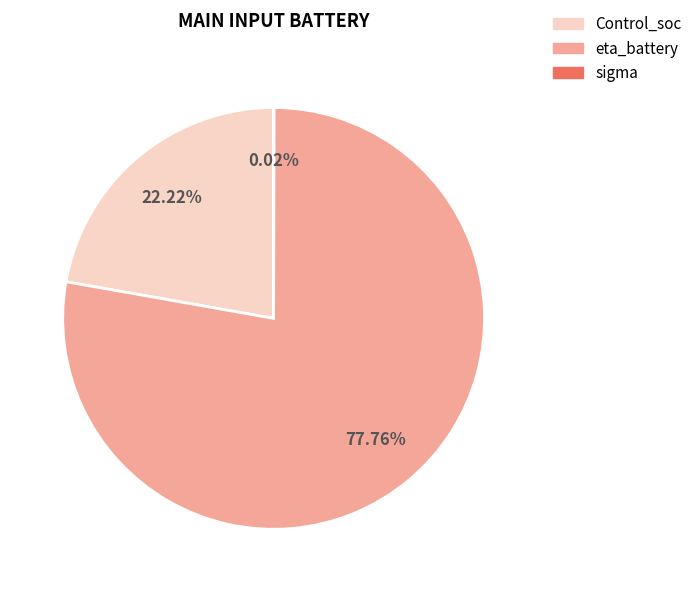

Do eta_battery and Control_soc together represent more than half of the pie?

Yes